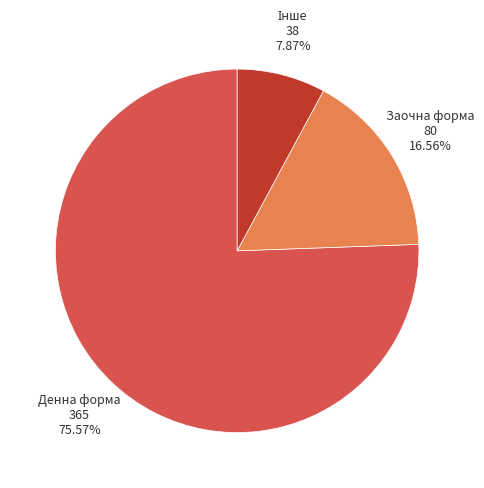

Is there a majority slice in this chart?

Yes